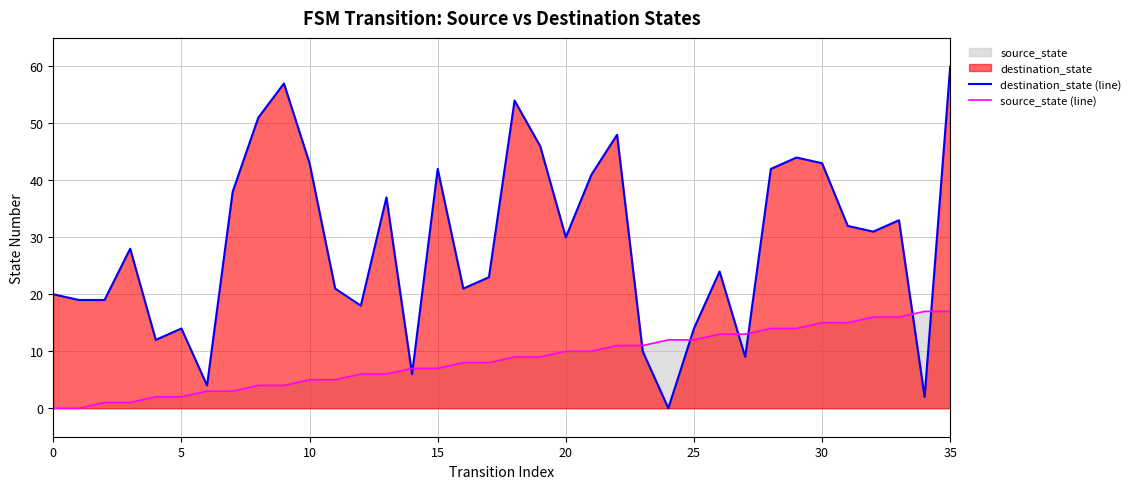

What is the difference between the maximum and second lowest values in the source_state (line) series?

17